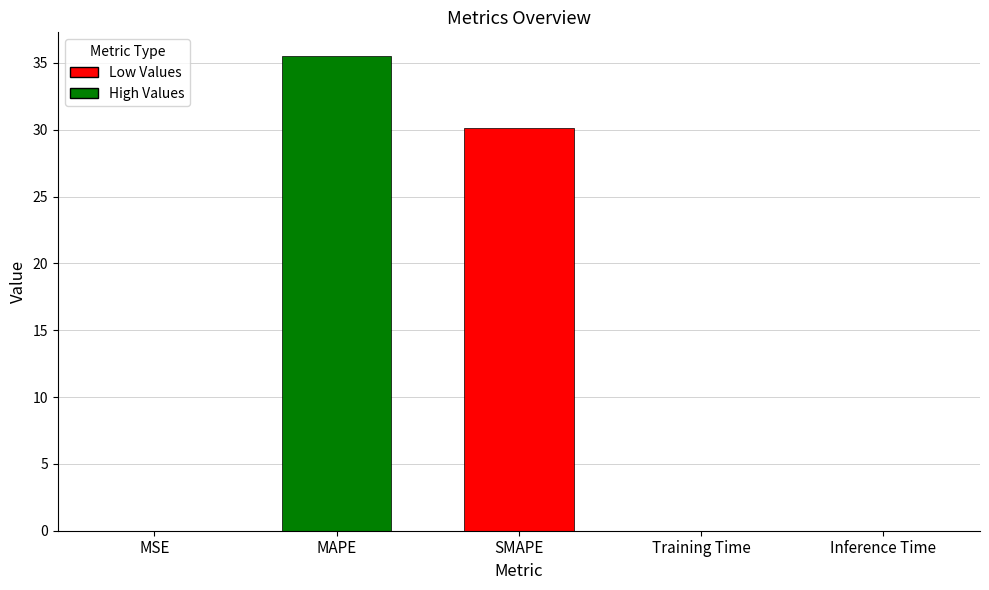

At which category does the chart reach its peak across all series?

MAPE